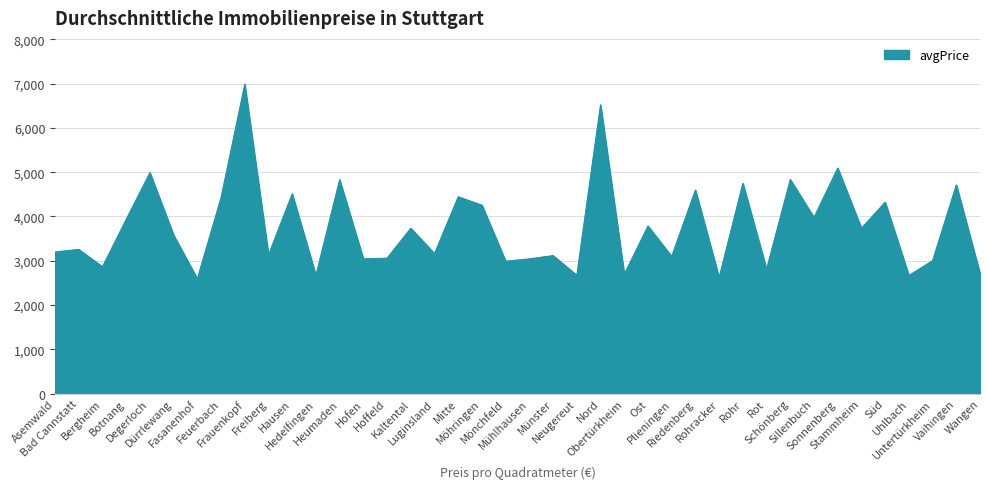

Does the chart display data point markers on the line(s)?

No